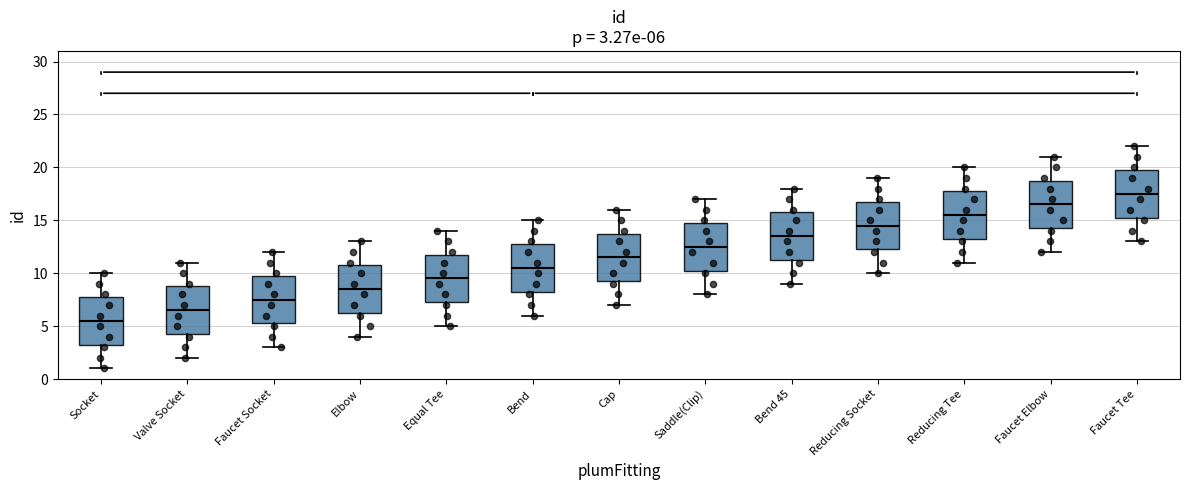

Which box's median line is the highest?

Faucet Tee